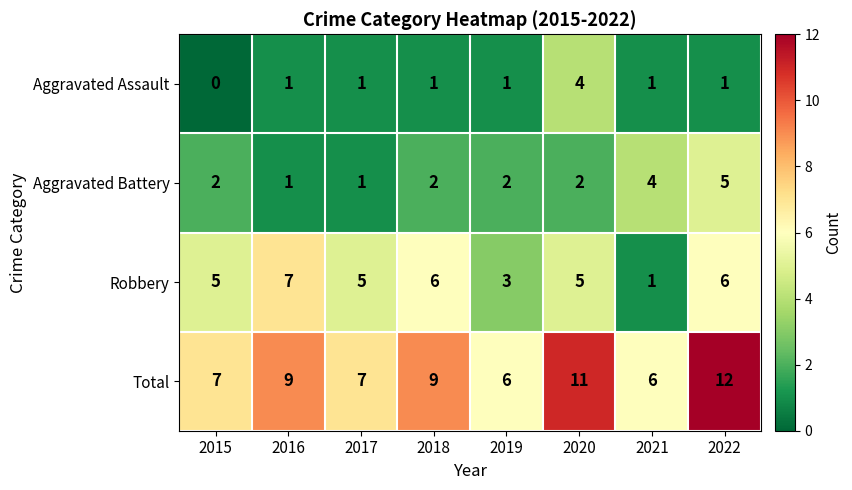

Is it true that Robbery equals 7 at 2017?

False